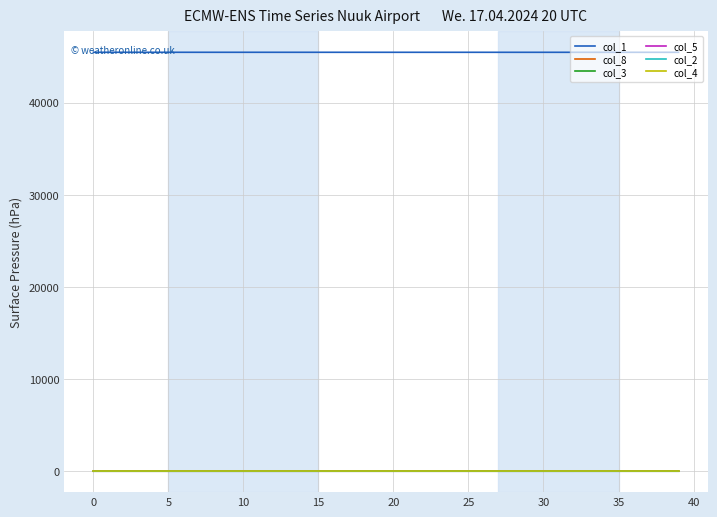

What is the maximum value shown in the chart?

45460.0